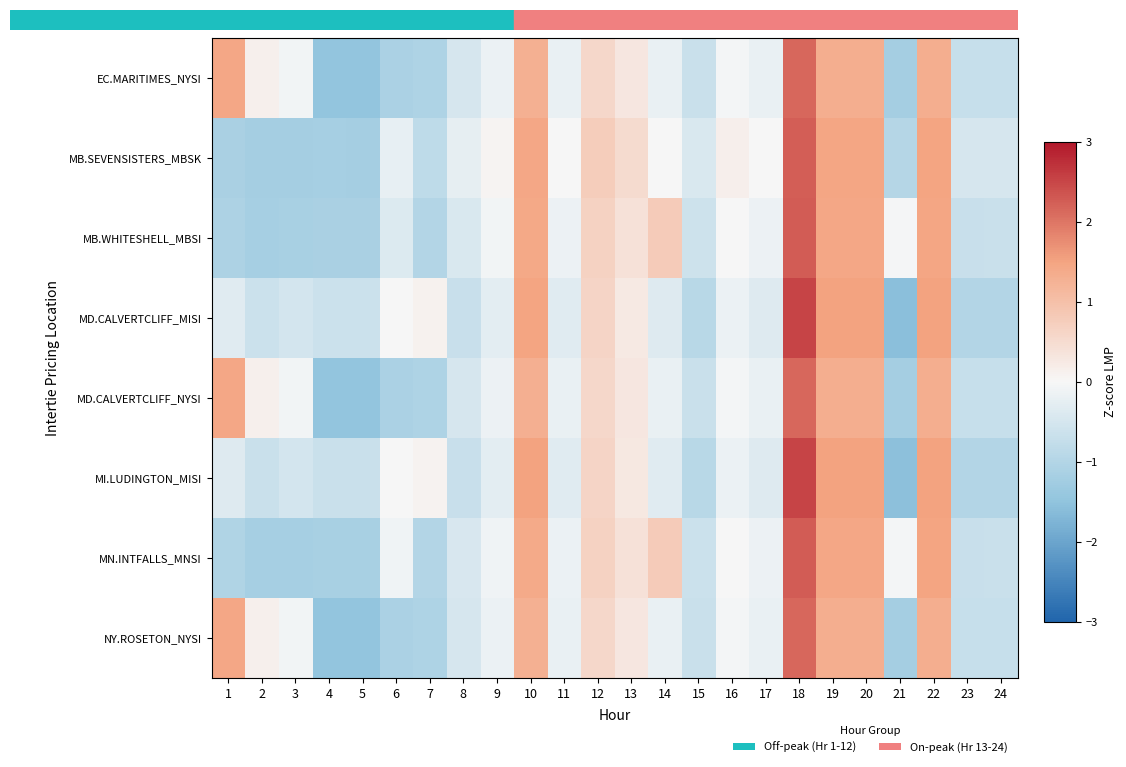

Reading left to right, transcribe all the data shown in this chart.

EC.MARITIMES_NYSI: 1=1.4	2=0.1	3=-0.1	4=-1.5	5=-1.5	6=-1.1	7=-1.1	8=-0.5	9=-0.2	10=1.3	11=-0.2	12=0.6	13=0.3	14=-0.2	15=-0.7	16=-0.1	17=-0.2	18=2.1	19=1.3	20=1.3	21=-1.2	22=1.3	23=-0.7	24=-0.7
MB.SEVENSISTERS_MBSK: 1=-1.1	2=-1.2	3=-1.2	4=-1.2	5=-1.2	6=-0.2	7=-0.8	8=-0.2	9=0.1	10=1.5	11=0.0	12=0.8	13=0.5	14=0.0	15=-0.4	16=0.1	17=0.0	18=2.2	19=1.5	20=1.5	21=-1.0	22=1.5	23=-0.5	24=-0.5
MB.WHITESHELL_MBSI: 1=-1.1	2=-1.2	3=-1.2	4=-1.1	5=-1.1	6=-0.4	7=-1.0	8=-0.4	9=-0.1	10=1.4	11=-0.1	12=0.7	13=0.4	14=0.8	15=-0.6	16=0.0	17=-0.2	18=2.3	19=1.4	20=1.4	21=-0.0	22=1.5	23=-0.7	24=-0.7
MD.CALVERTCLIFF_MISI: 1=-0.3	2=-0.6	3=-0.5	4=-0.6	5=-0.6	6=0.0	7=0.1	8=-0.7	9=-0.3	10=1.5	11=-0.3	12=0.6	13=0.3	14=-0.4	15=-0.9	16=-0.2	17=-0.4	18=2.5	19=1.5	20=1.5	21=-1.6	22=1.5	23=-1.0	24=-1.0
MD.CALVERTCLIFF_NYSI: 1=1.4	2=0.1	3=-0.1	4=-1.5	5=-1.5	6=-1.1	7=-1.1	8=-0.5	9=-0.2	10=1.3	11=-0.2	12=0.6	13=0.3	14=-0.2	15=-0.7	16=-0.1	17=-0.2	18=2.1	19=1.3	20=1.3	21=-1.2	22=1.3	23=-0.7	24=-0.7
MI.LUDINGTON_MISI: 1=-0.4	2=-0.7	3=-0.5	4=-0.7	5=-0.7	6=0.0	7=0.1	8=-0.7	9=-0.3	10=1.5	11=-0.3	12=0.6	13=0.3	14=-0.4	15=-0.9	16=-0.2	17=-0.4	18=2.5	19=1.5	20=1.5	21=-1.6	22=1.5	23=-1.0	24=-1.0
MN.INTFALLS_MNSI: 1=-1.0	2=-1.2	3=-1.2	4=-1.2	5=-1.2	6=-0.1	7=-1.0	8=-0.4	9=-0.1	10=1.4	11=-0.2	12=0.7	13=0.4	14=0.8	15=-0.6	16=-0.0	17=-0.2	18=2.3	19=1.4	20=1.4	21=-0.1	22=1.5	23=-0.7	24=-0.7
NY.ROSETON_NYSI: 1=1.4	2=0.1	3=-0.1	4=-1.5	5=-1.5	6=-1.1	7=-1.1	8=-0.5	9=-0.2	10=1.3	11=-0.2	12=0.6	13=0.3	14=-0.2	15=-0.7	16=-0.1	17=-0.2	18=2.1	19=1.3	20=1.3	21=-1.2	22=1.3	23=-0.7	24=-0.7